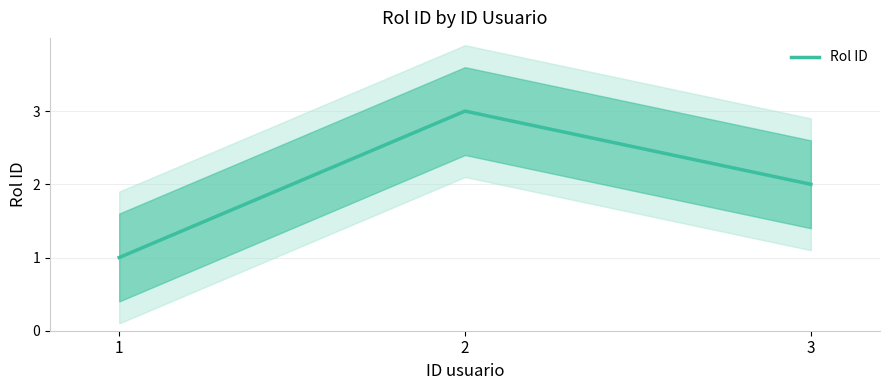

Reading left to right, transcribe all the data shown in this chart.

1=1	2=3	3=2